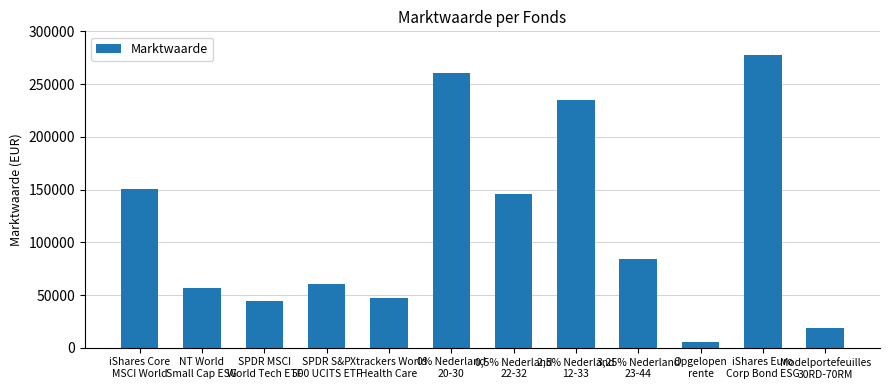

Is it true that the value at 2,5% Nederland
12-33 is 86480?

False